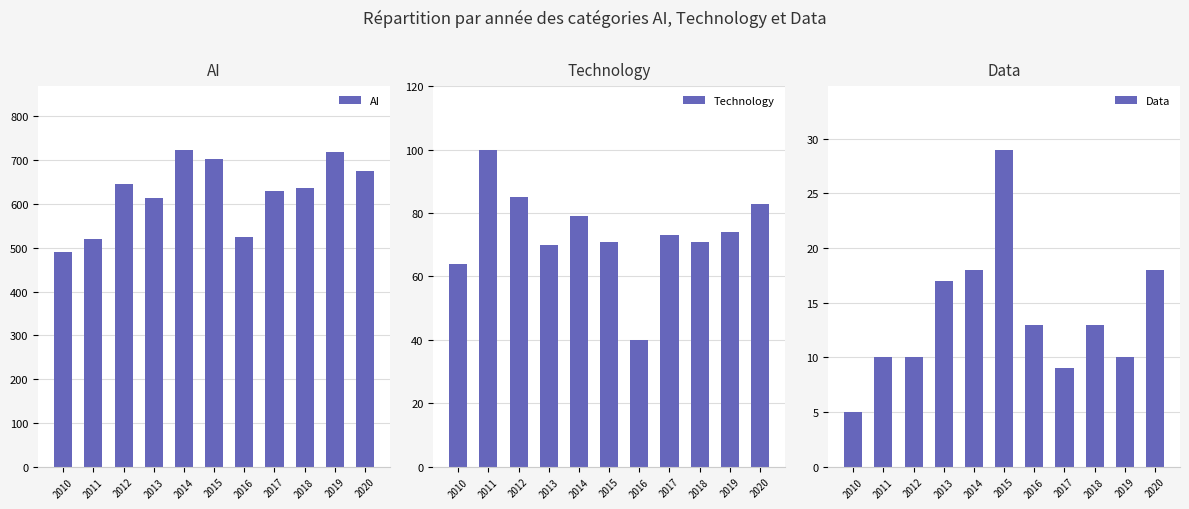

Between 2013 and 2019, which series saw the biggest shift?

AI